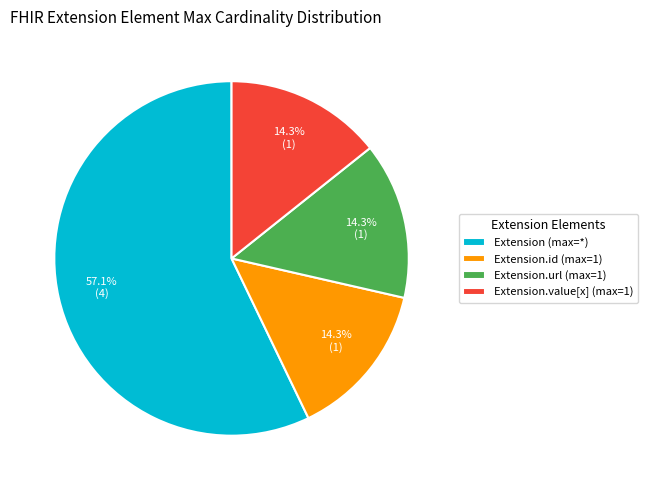

Approximately how many times larger is the value at Extension (max=*) compared to Extension.id (max=1)?

4.0